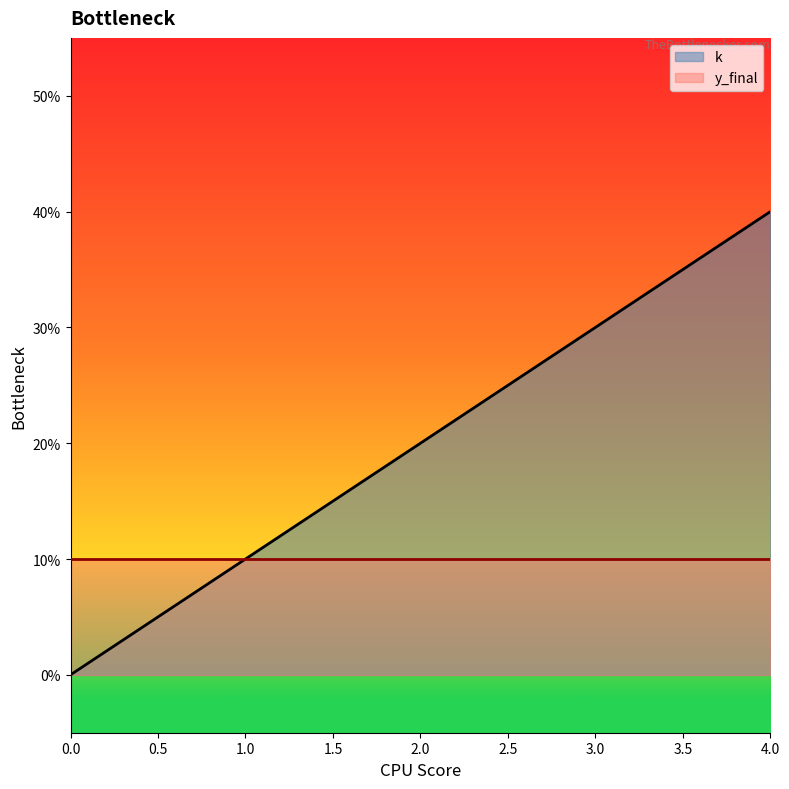

What is the difference between the second highest and minimum values?

3